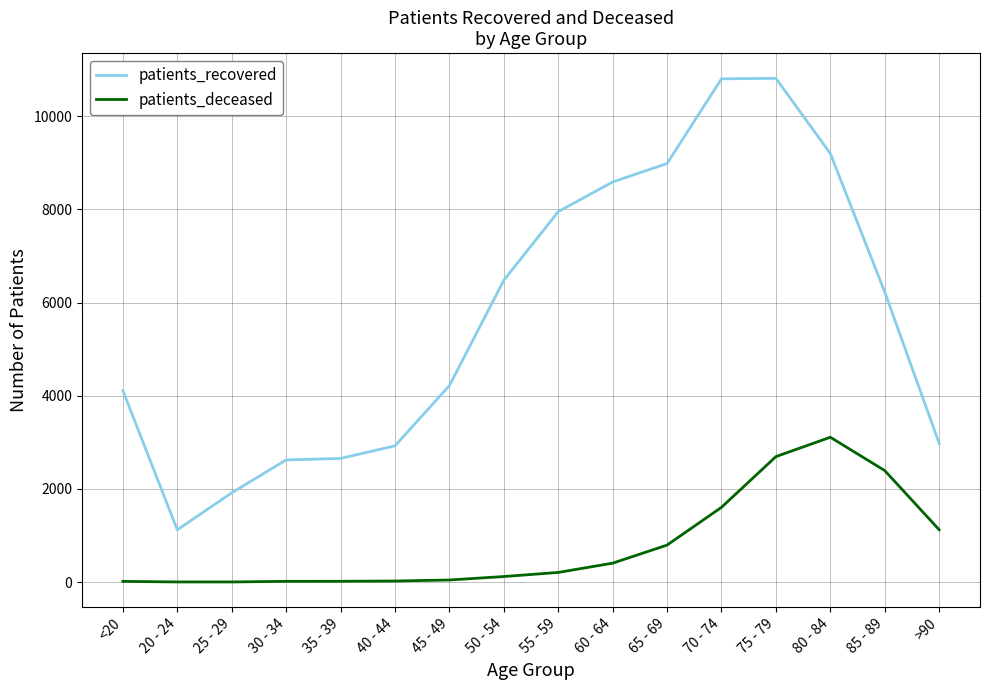

Does the chart have visible grid lines?

Yes